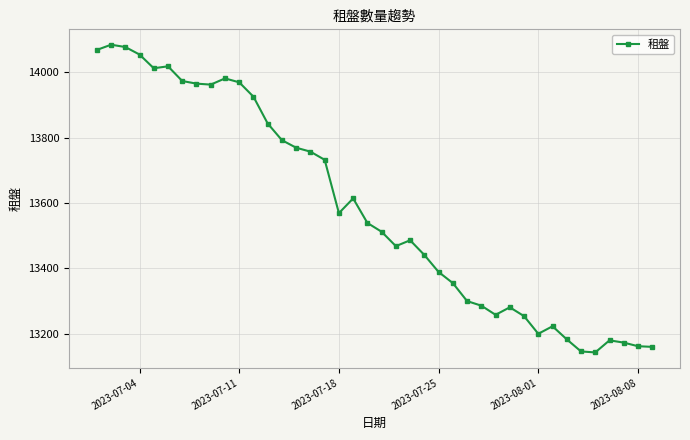

How many lines are shown in the chart?

1